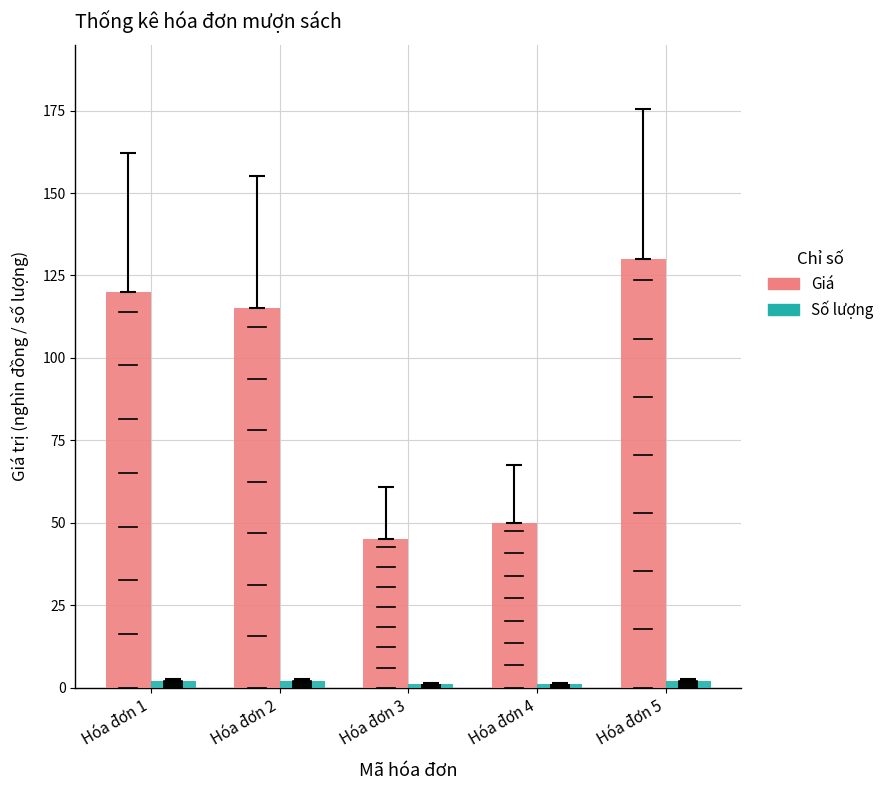

Which series has the largest range (max minus min)?

Giá